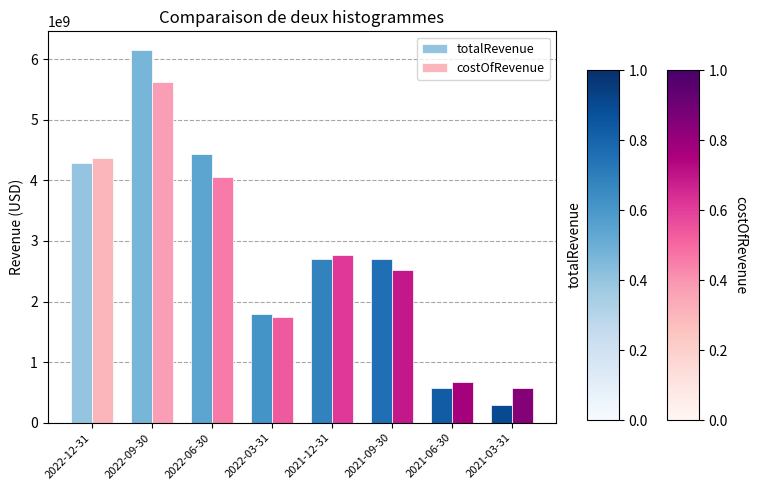

What is the difference between the highest and lowest values at 2021-06-30?

99715000